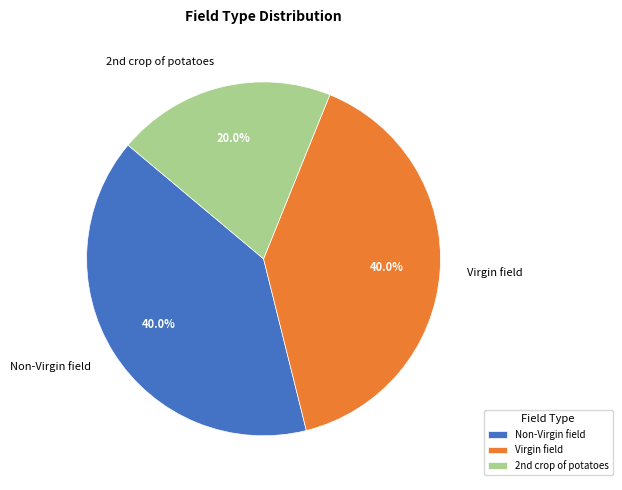

Which slice is the smallest?

2nd crop of potatoes